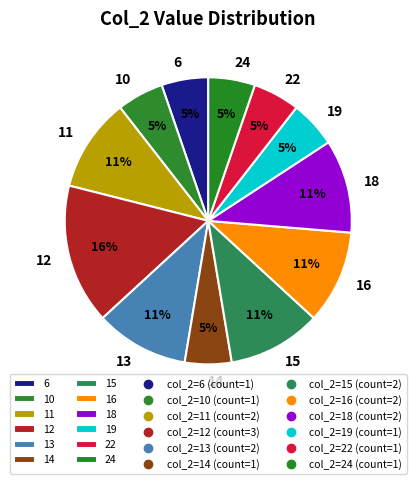

Count the number of slices in the pie.

12